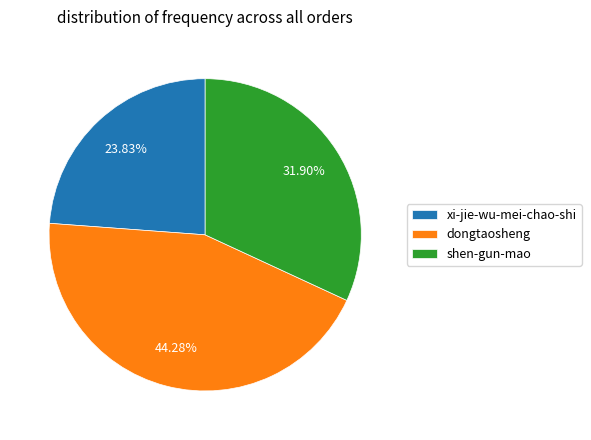

Between dongtaosheng and xi-jie-wu-mei-chao-shi, which is larger?

dongtaosheng